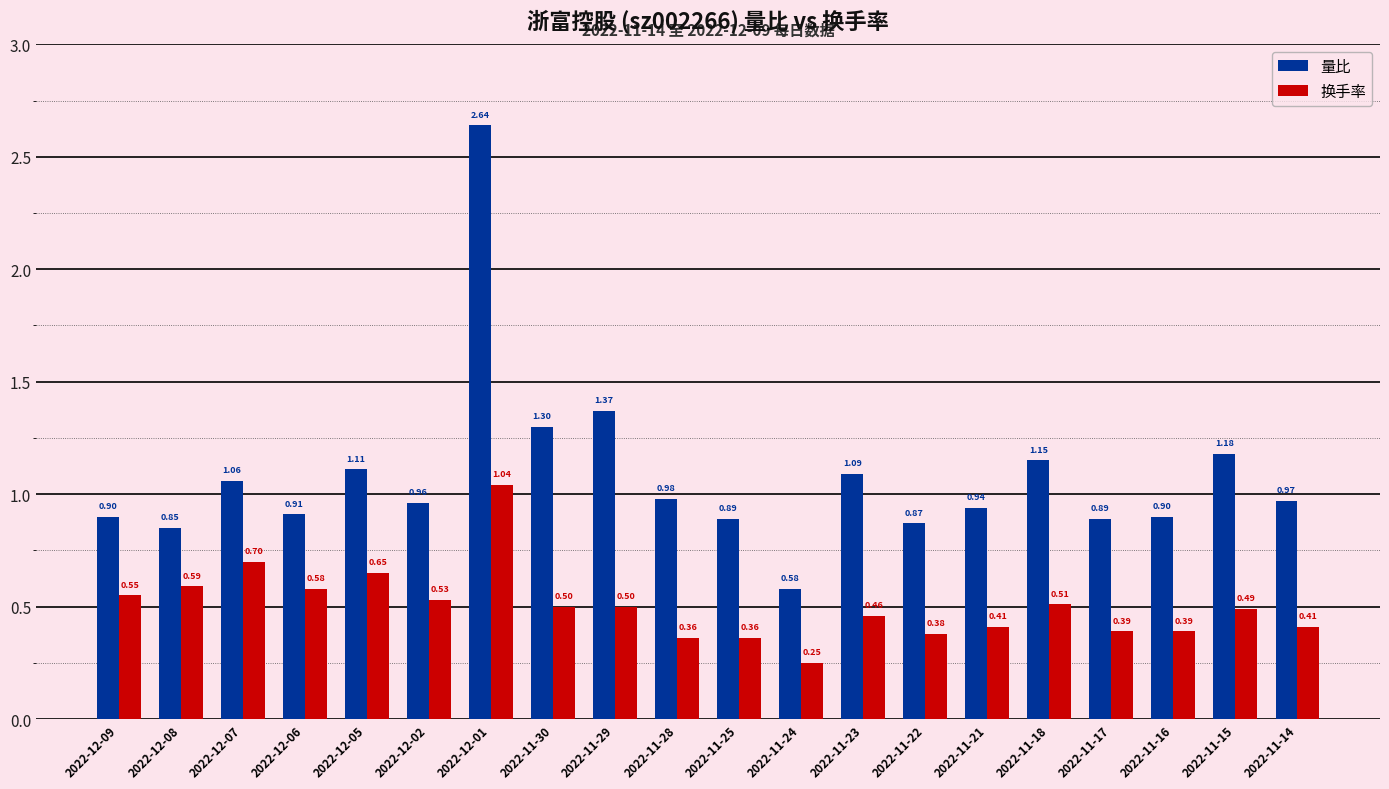

Which series has the largest total across all categories?

量比